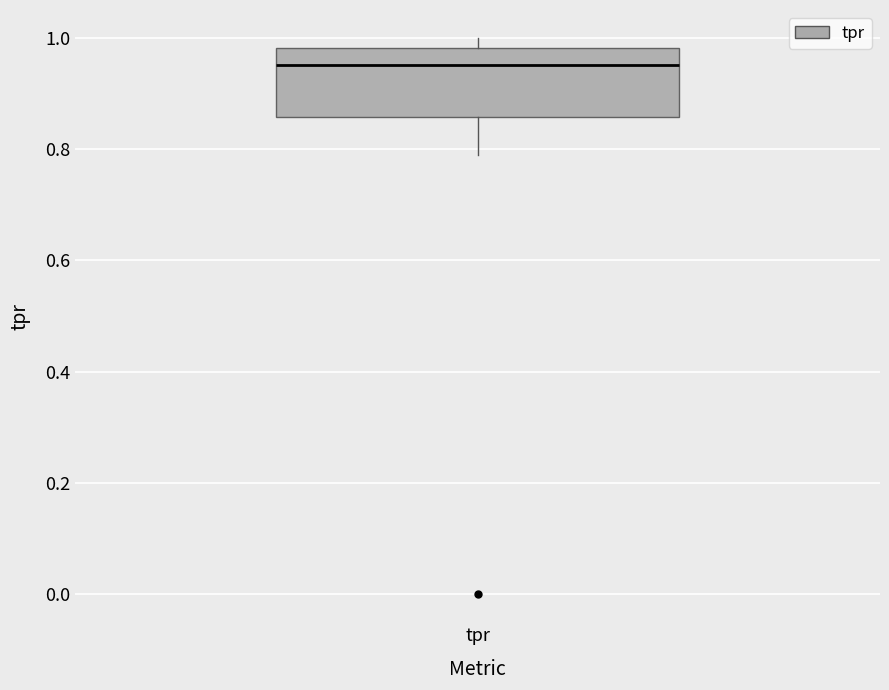

Transcribe this box plot: give where the median line is, the range the box spans, and where the two whiskers end, as read against the y-axis. The values are not printed on the chart, so give them approximately, as read against the axis.

median 0.96, box 0.86 to 0.98, whiskers 0.78 to 1.00